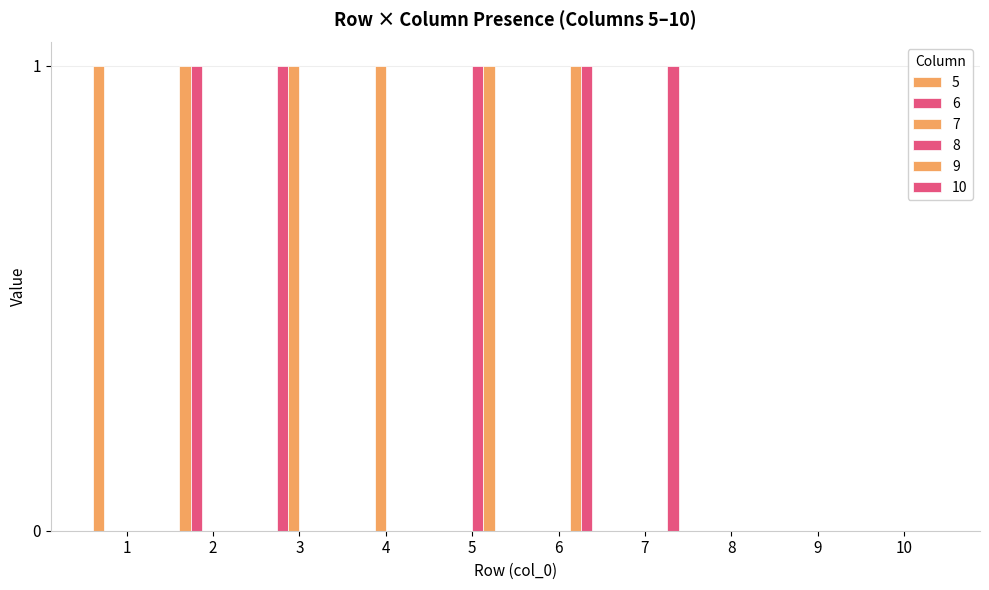

How many 7 values are between 0 and 1?

10